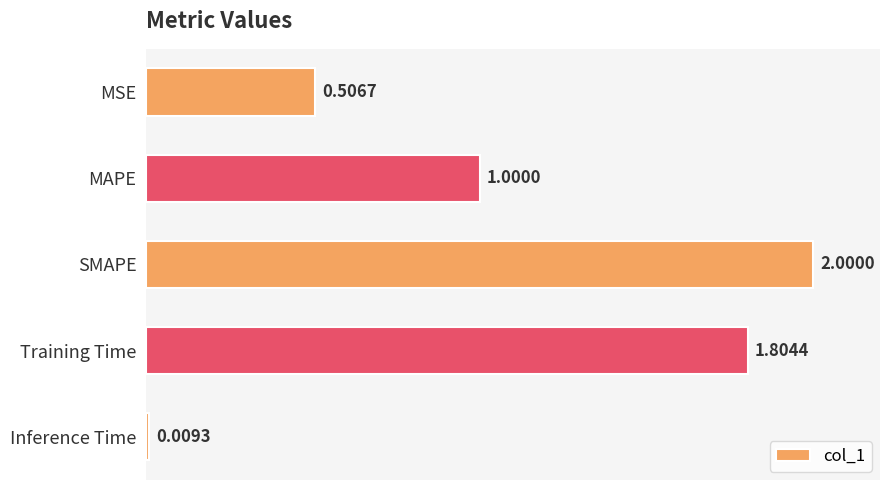

What is the difference between the maximum and minimum values?

2.0